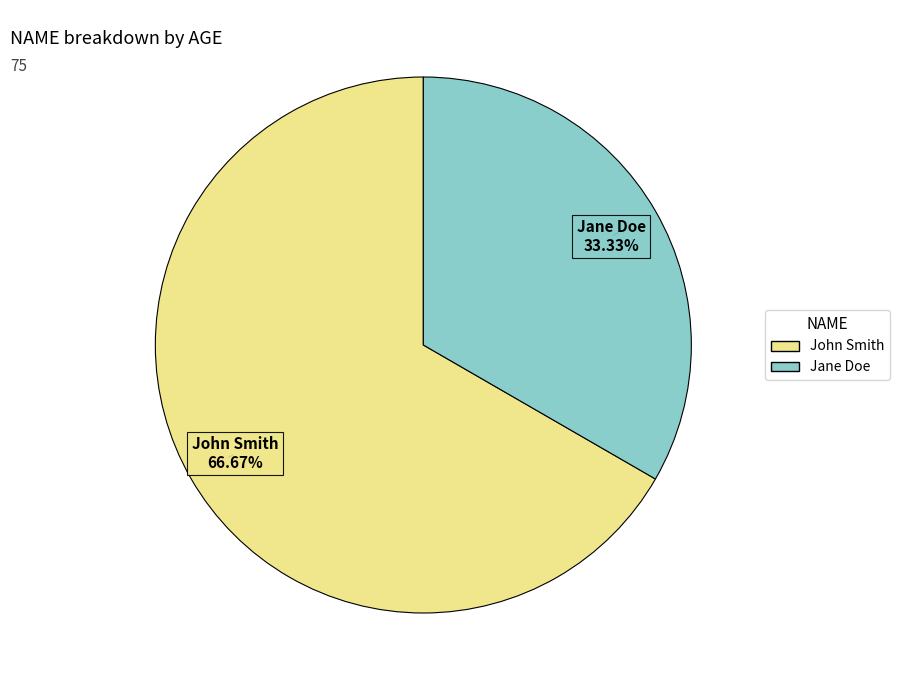

Is Jane Doe the majority of the pie?

No